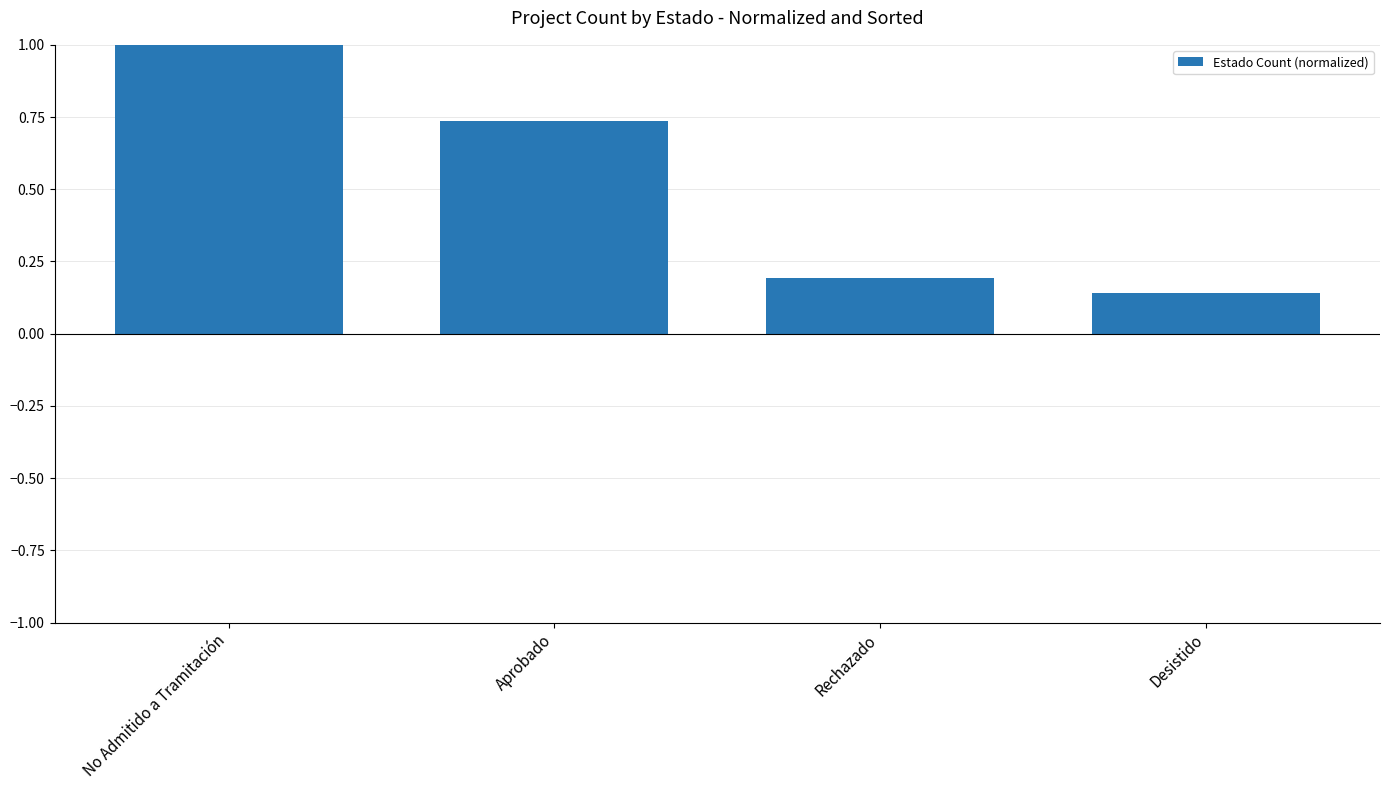

At which label is the value closest to 0?

Desistido